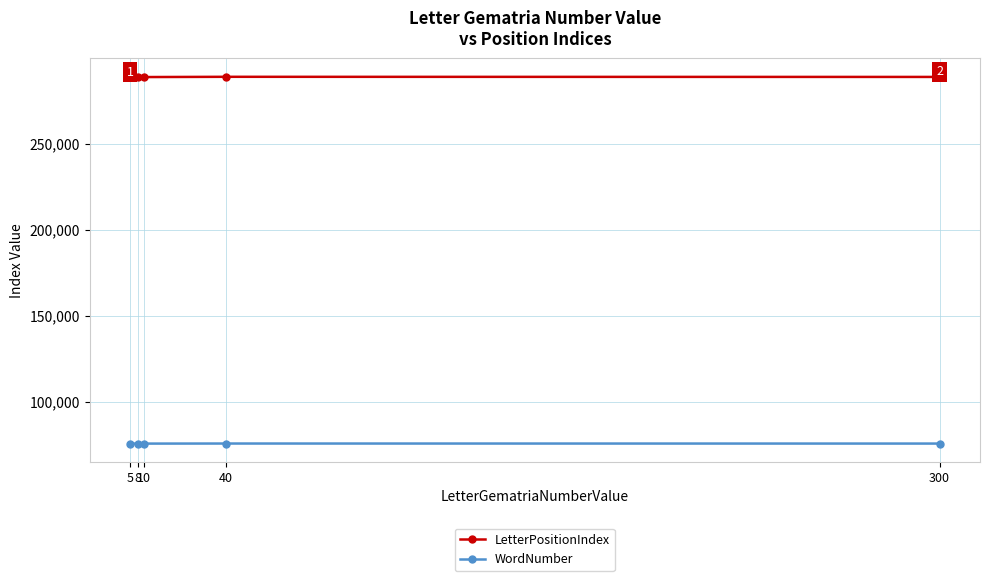

True or false: WordNumber has more than 2 interior local peaks.

False